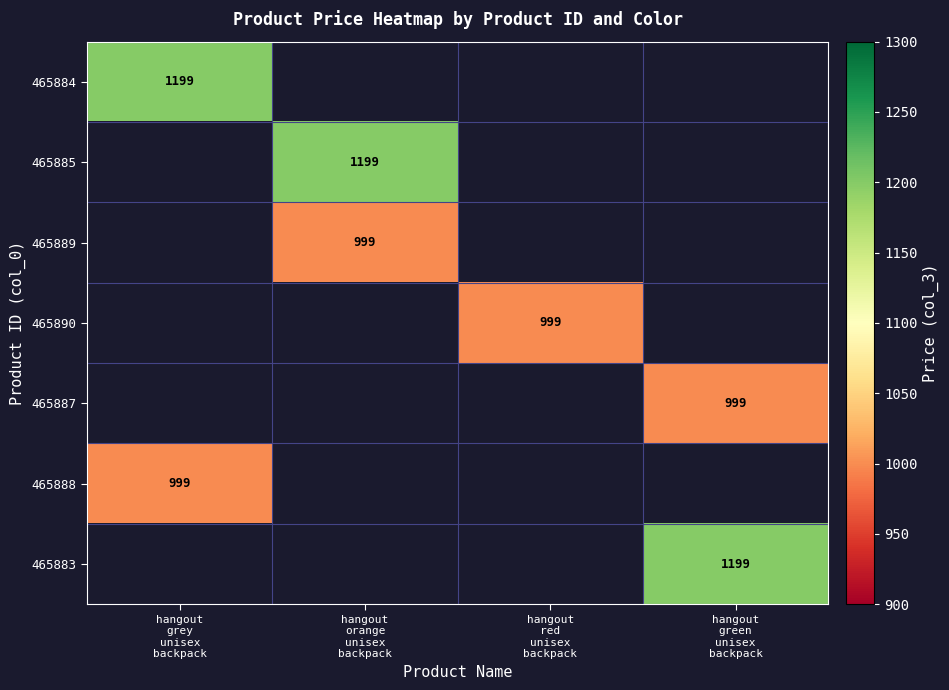

What is the smallest value displayed?

999.0